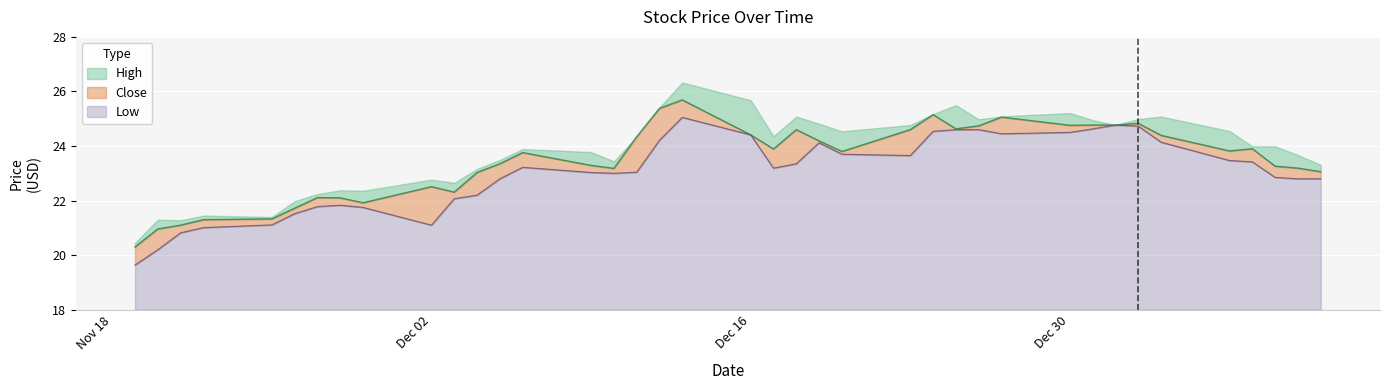

The value of Low at Dec 30 is 11.6. True or false?

False